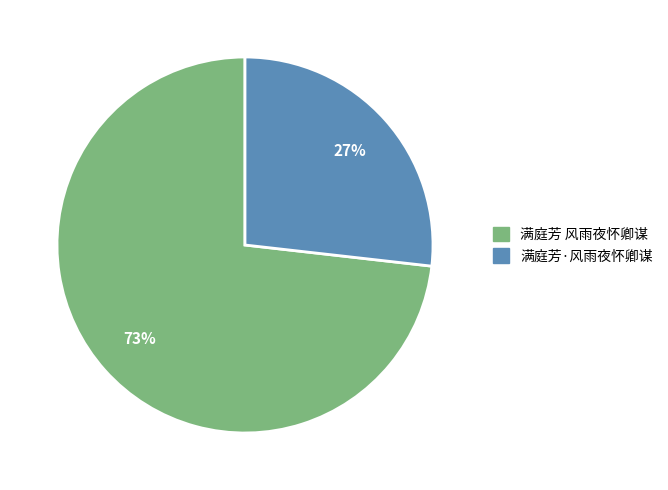

To the nearest percent, what is the difference between the largest and smallest slice percentages?

46%